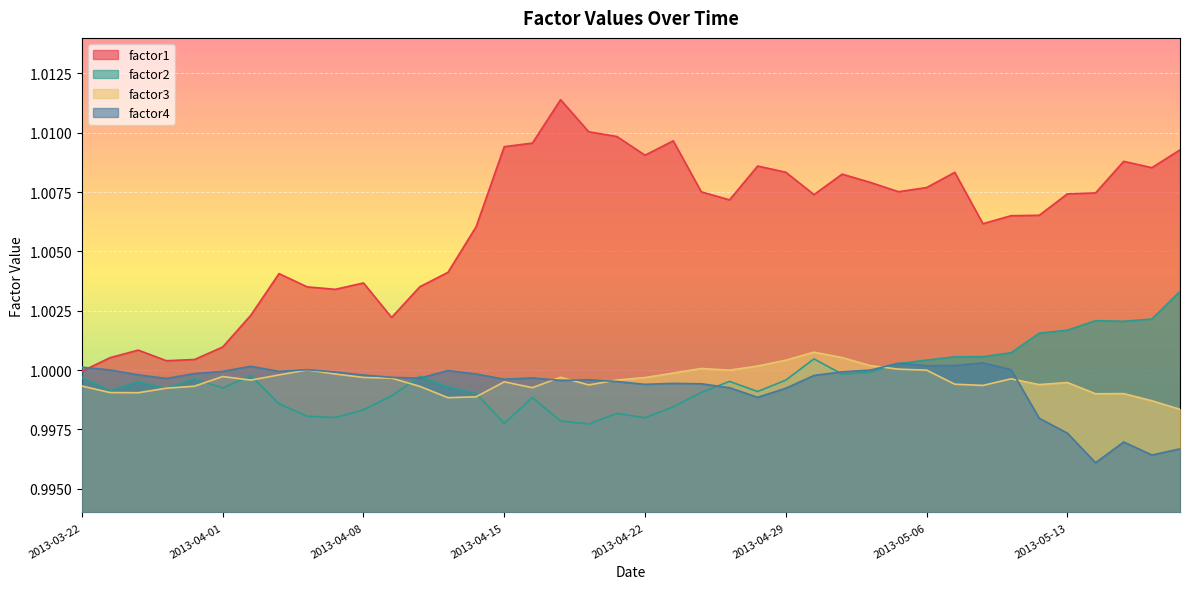

What is the label of the 32nd point from the left?

2013-05-07